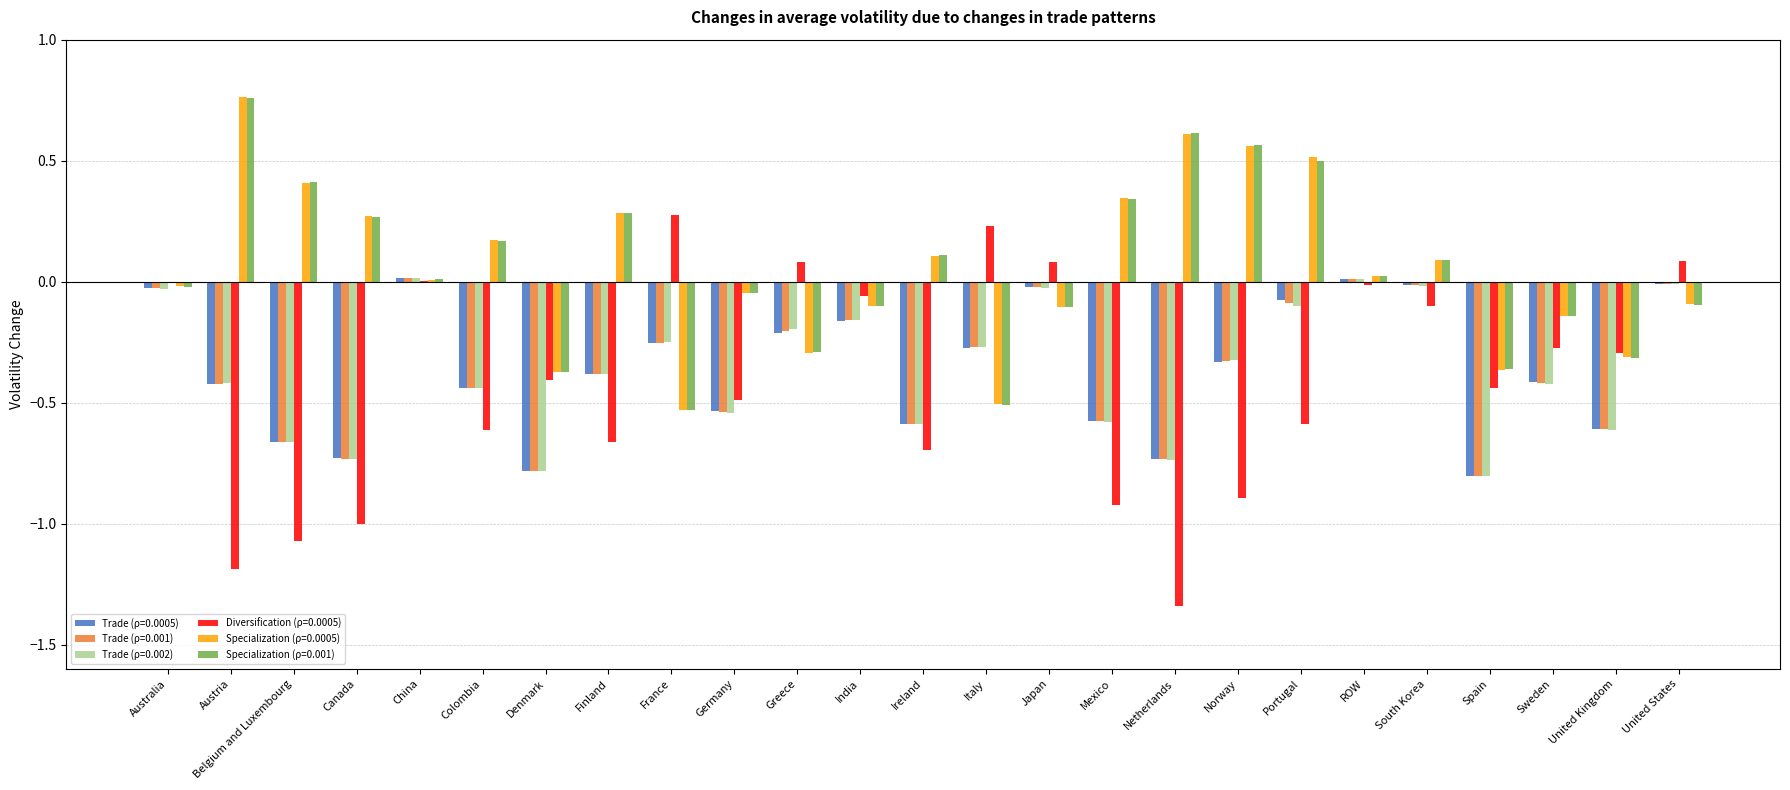

What is the total value across all series at Canada?

-2.7